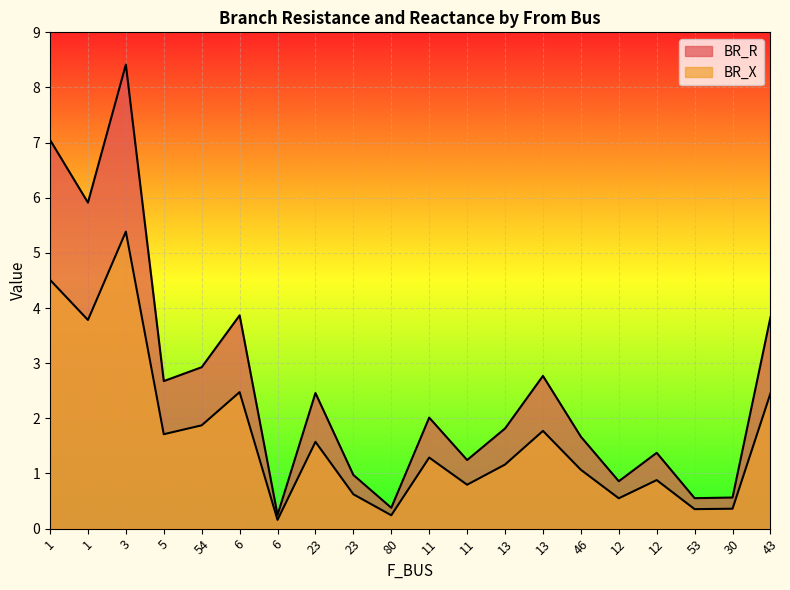

True or false: BR_X has more than 0 interior local peaks.

True